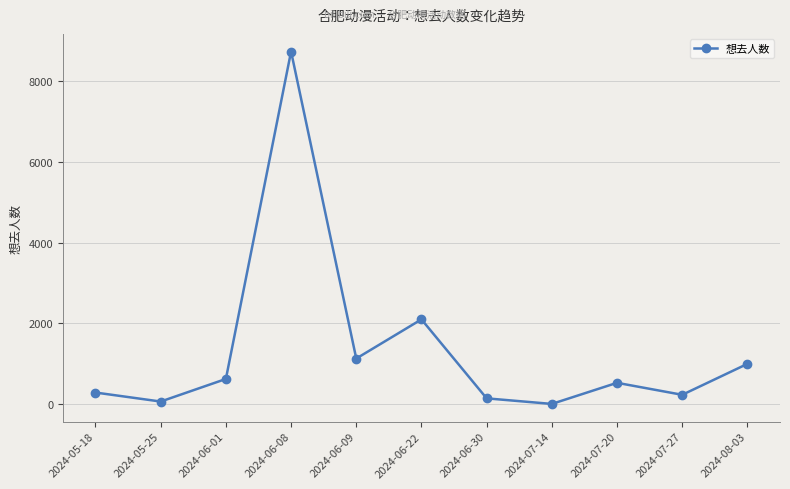

At which category does the data reach its first local peak?

2024-06-08